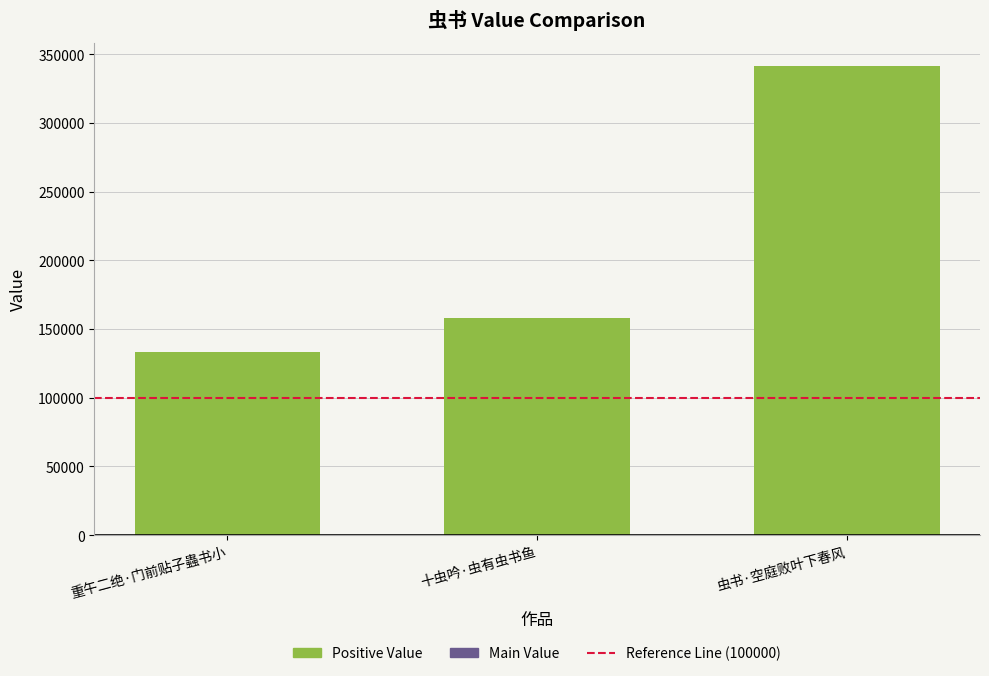

The chart shows a value of 157915 at 十虫吟·虫有虫书鱼. True or false?

True